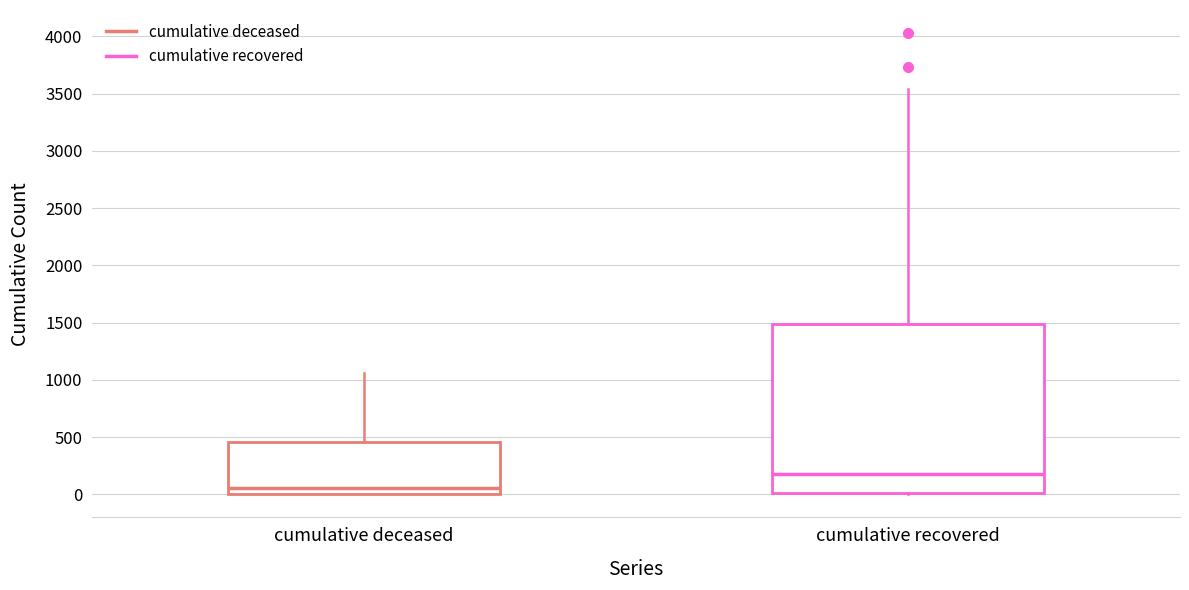

Where does the median line of the box for cumulative deceased sit on the y-axis? The values are not printed on the chart, so give them approximately, as read against the axis.

50